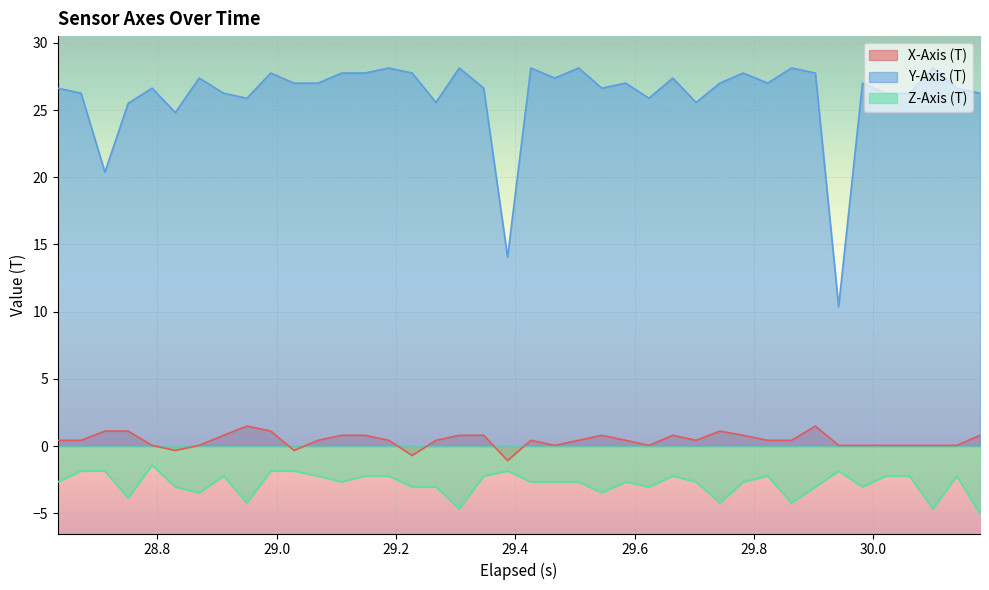

Which series has the largest total across all categories?

Y-Axis (T)